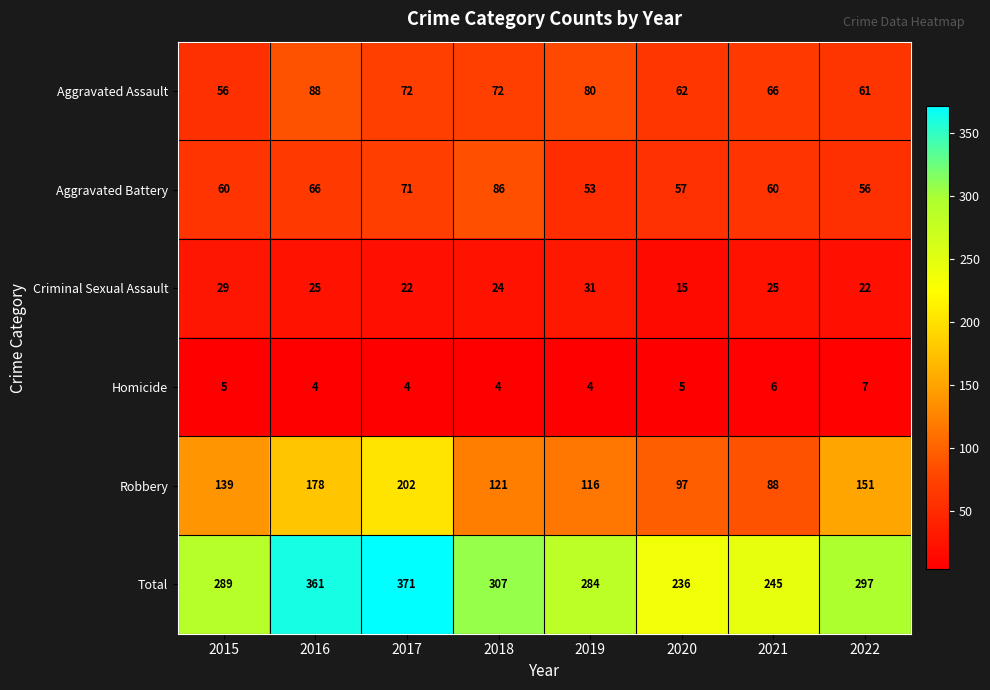

Which series changed the most between 2019 and 2022?

Robbery